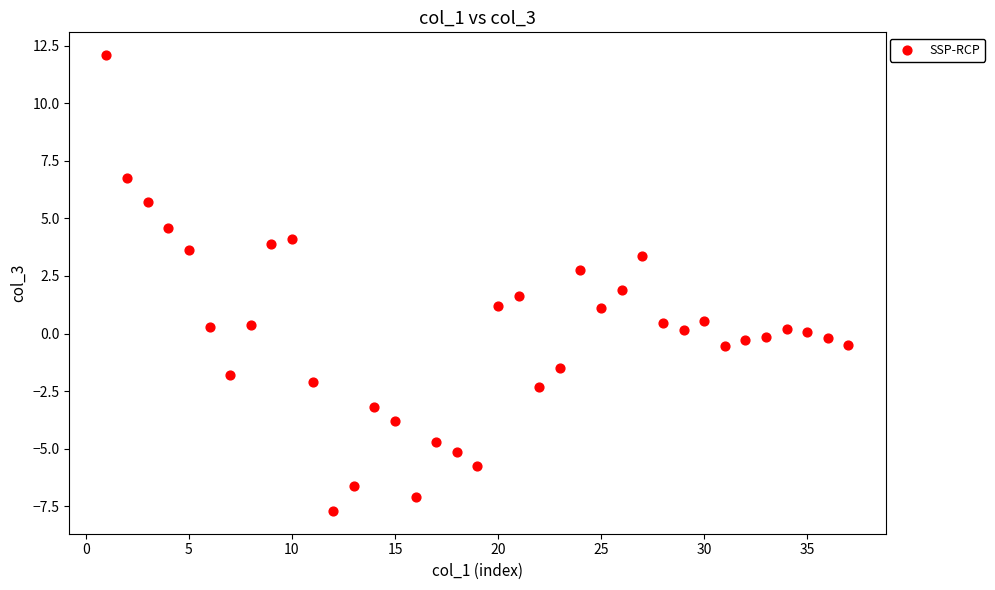

What is the range of Y values (max minus min)?

19.8